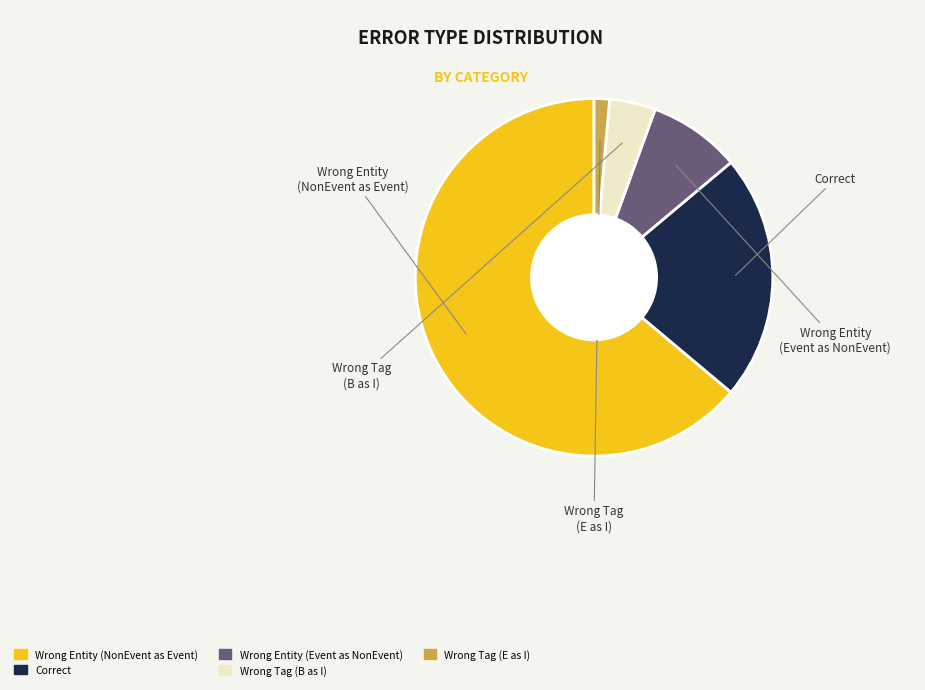

Is there any slice that represents more than half of the pie?

Yes